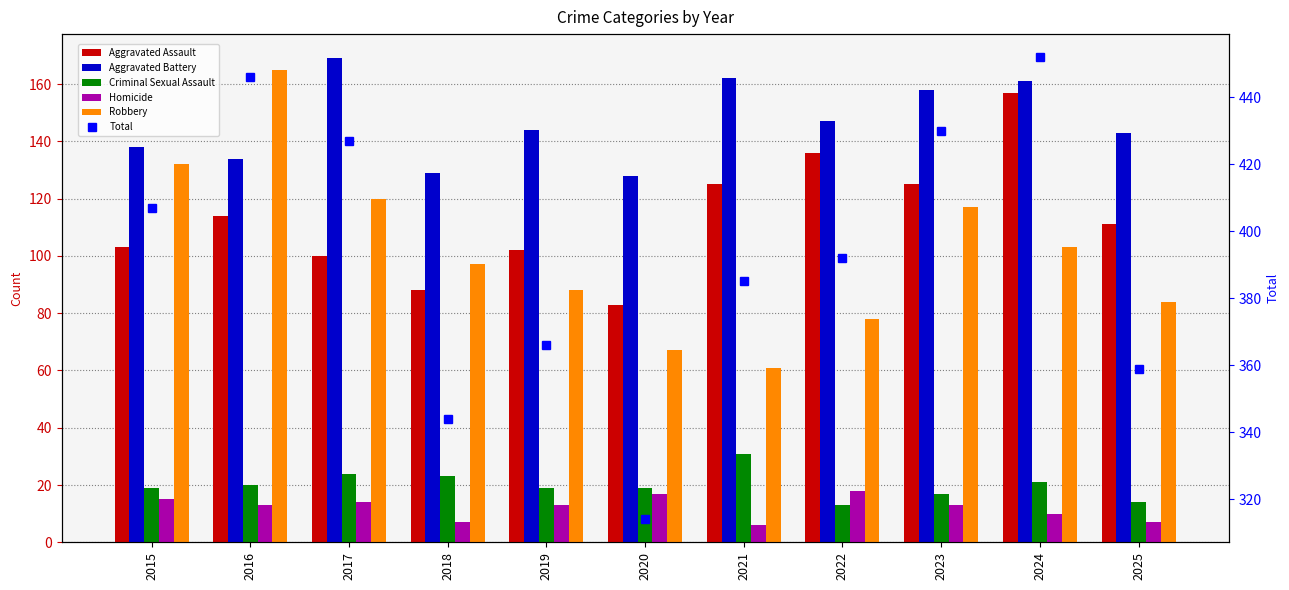

What is the spread (max minus min) of values at 2023?

417